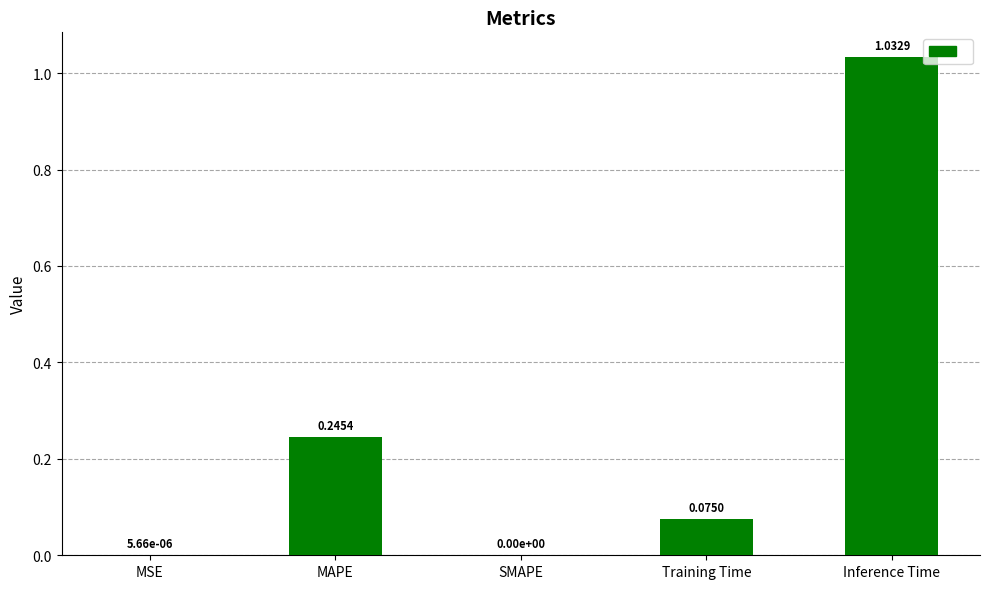

Which category has the highest value across all series?

Inference Time